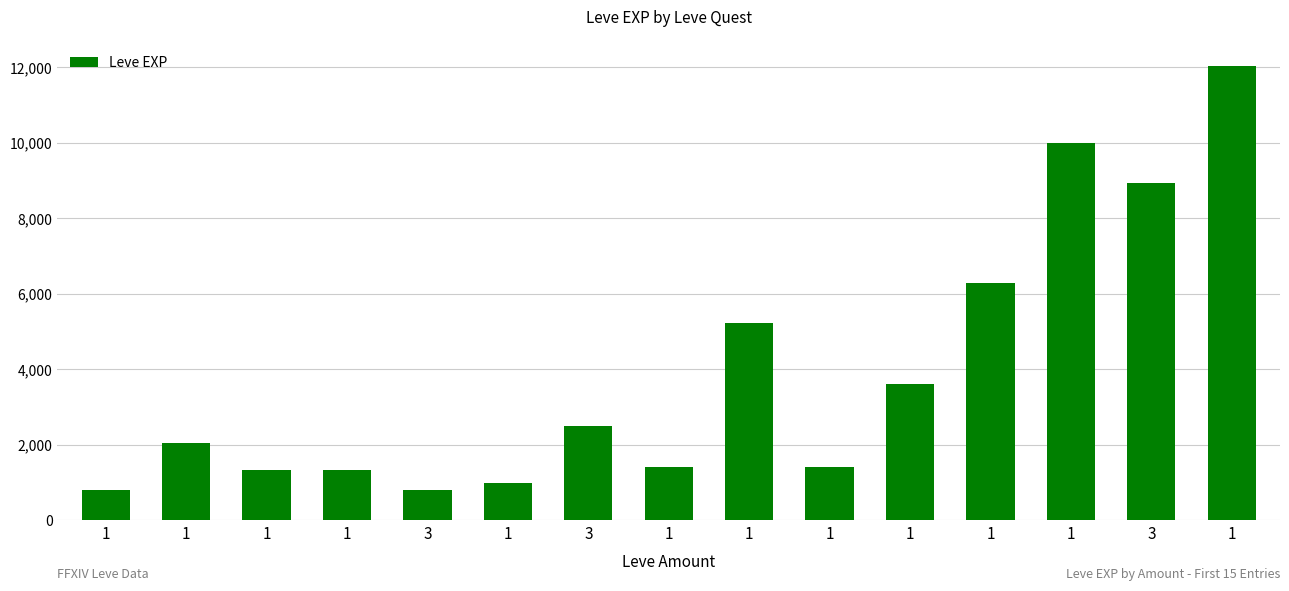

How many data points does each series have?

15